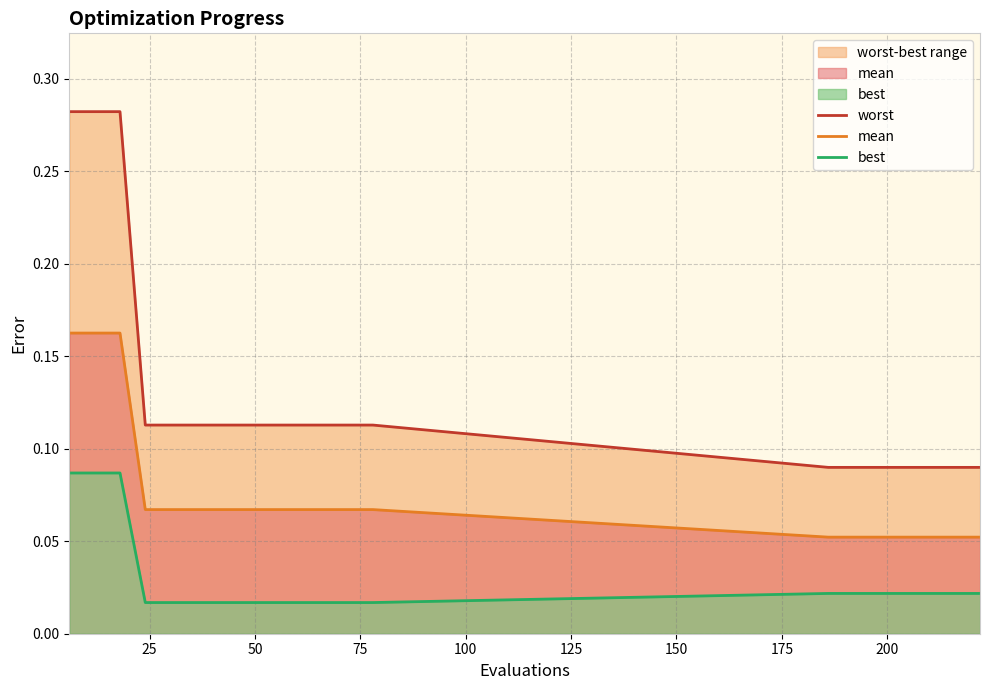

True or false: mean has more than 0 points higher than both neighbors.

False